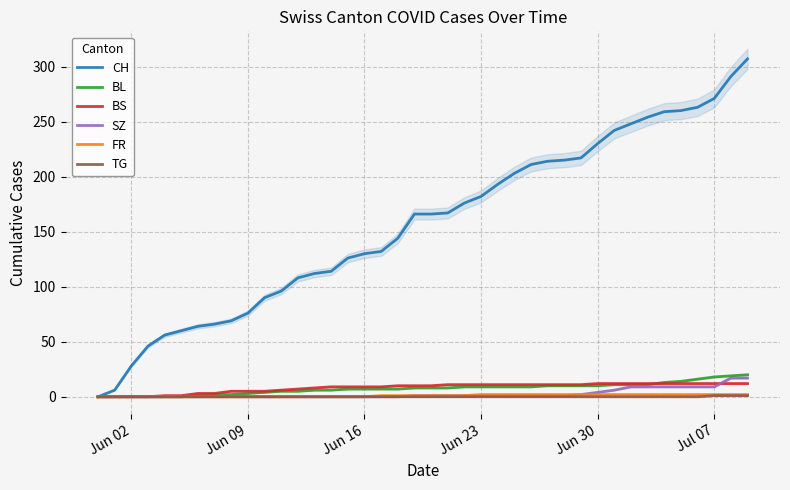

Does the chart have visible grid lines?

Yes